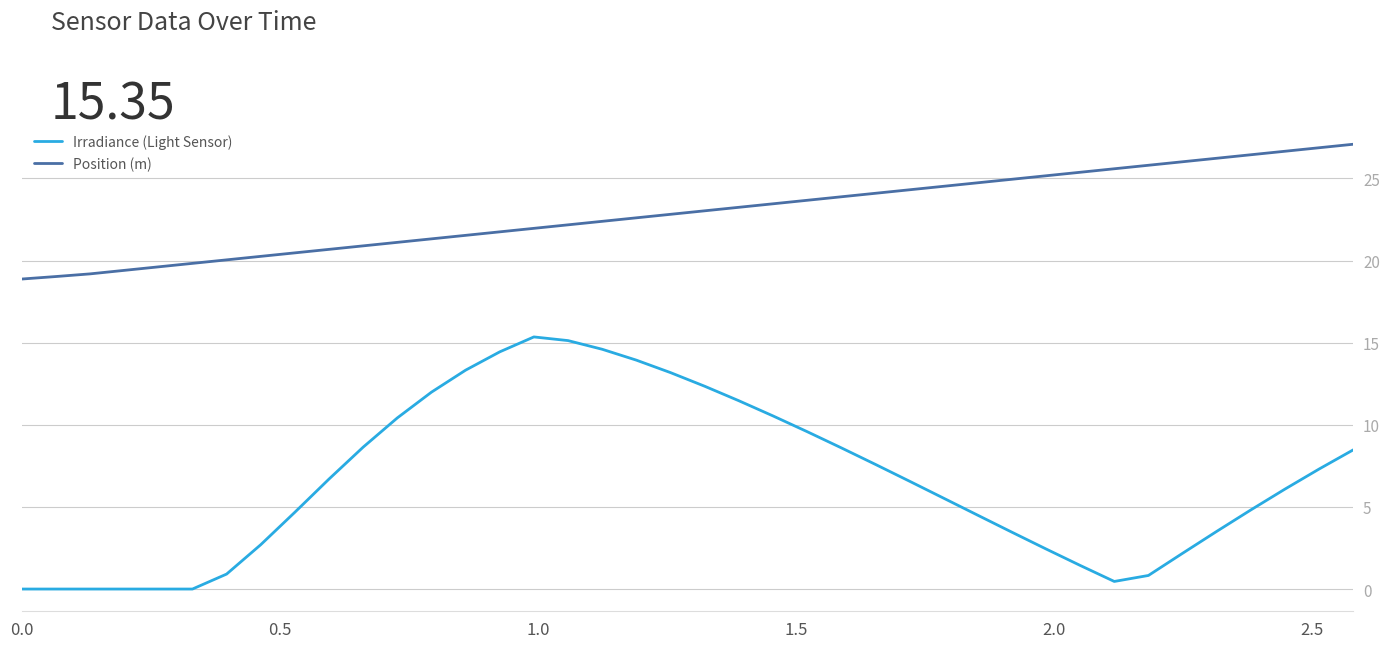

What is the difference between the maximum and minimum values in the Irradiance (Light Sensor) series?

15.3